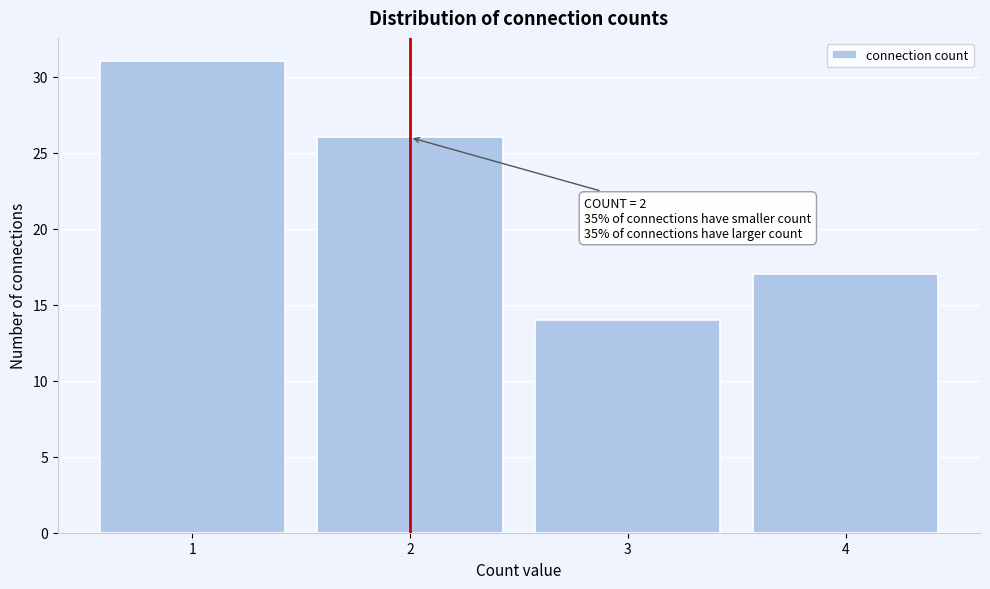

Which range on the x-axis has the tallest bar?

0.5 to 1.5